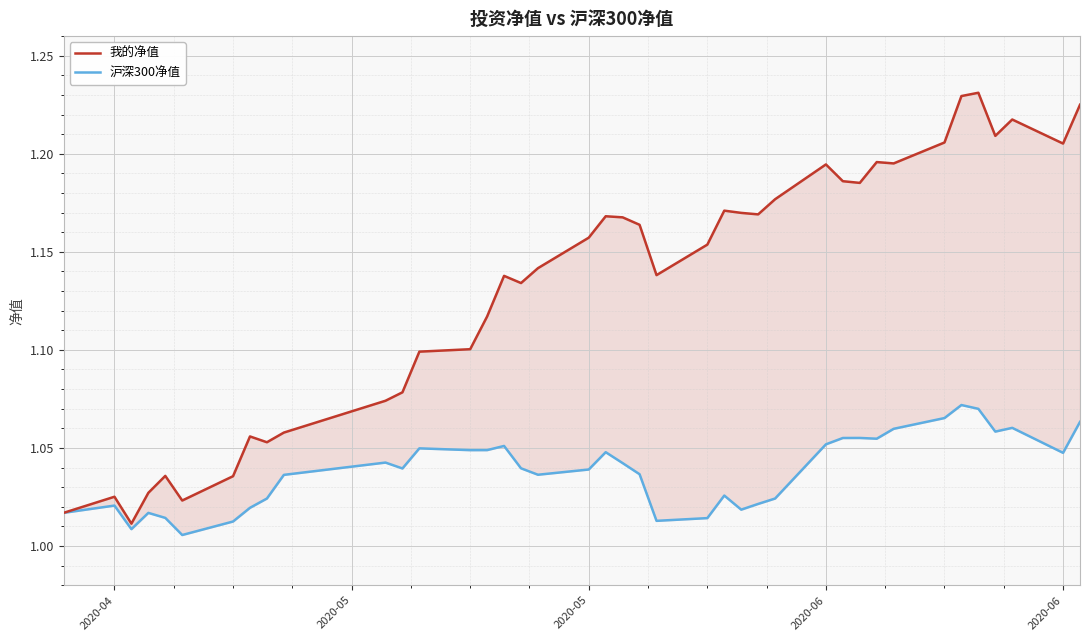

What is the sum of all 沪深300净值 values?

41.5